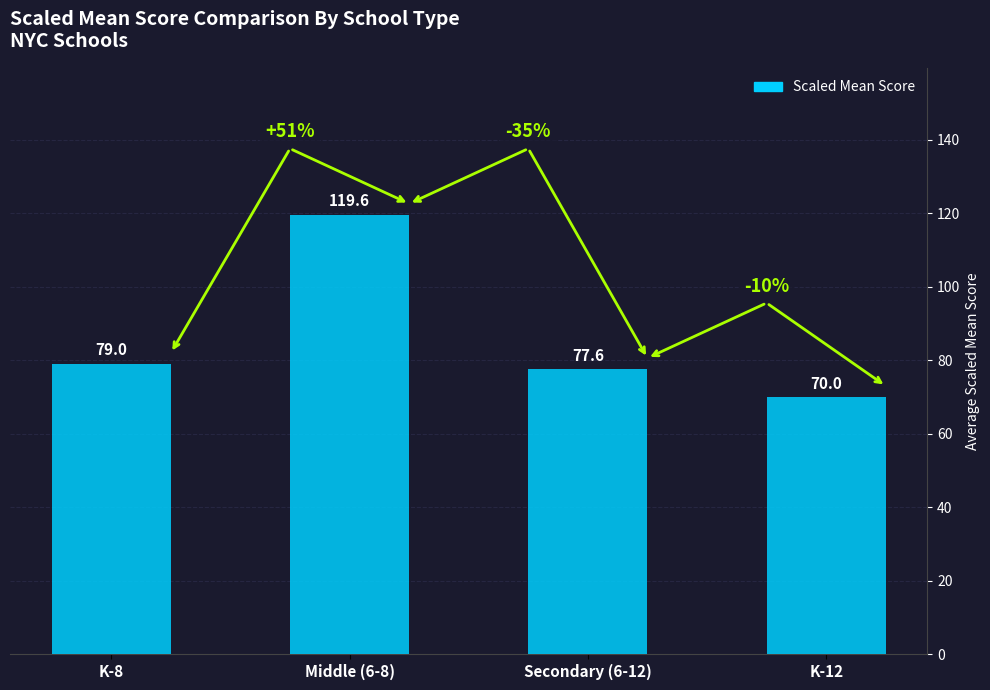

What is the average value?

86.6